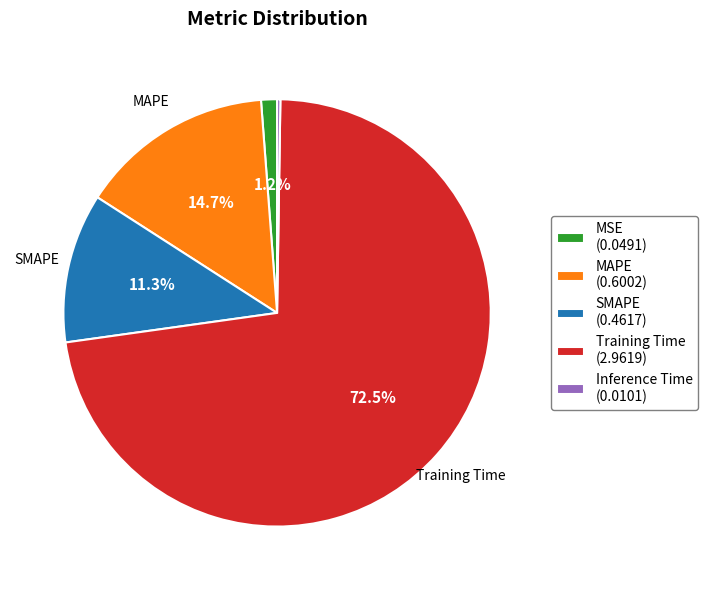

Is there any slice that represents more than half of the pie?

Yes